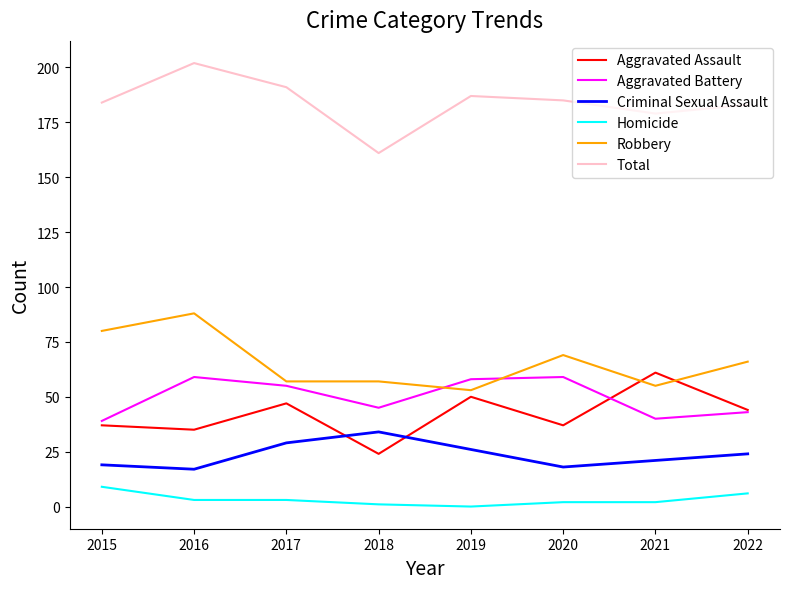

Is the value of Aggravated Assault at 2020 greater than the value of Robbery at 2017?

No